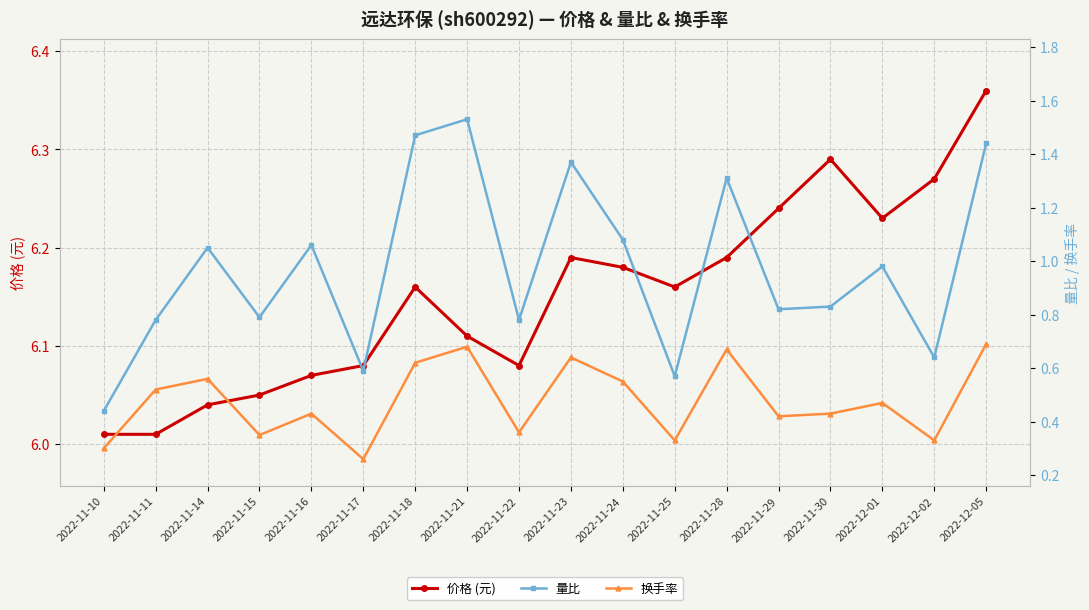

True or false: 量比 and 换手率 intersect in this chart.

False